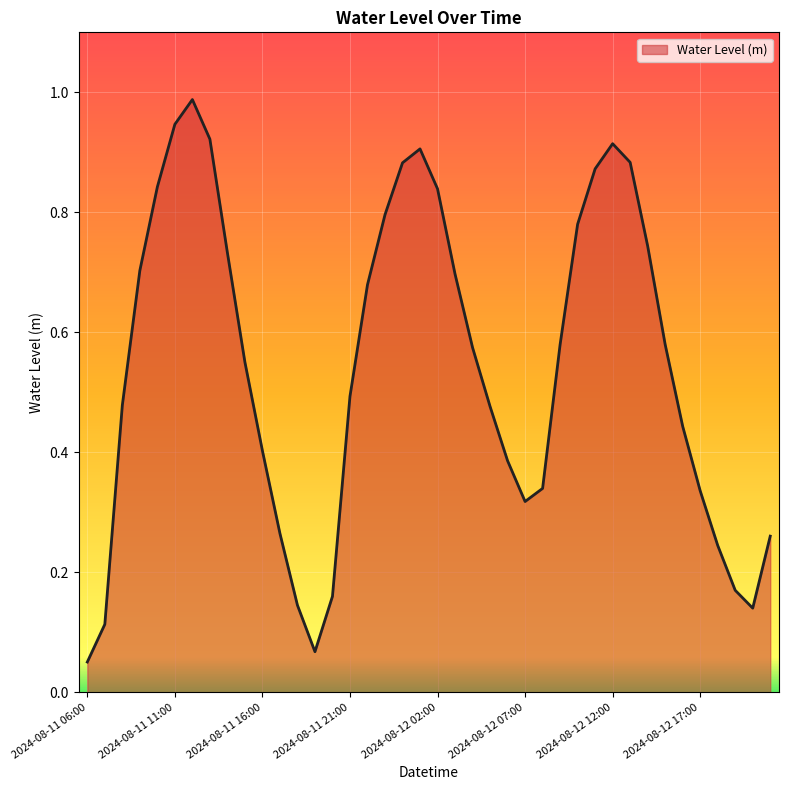

Which label corresponds to the largest value in the chart?

2024-08-11 12:00